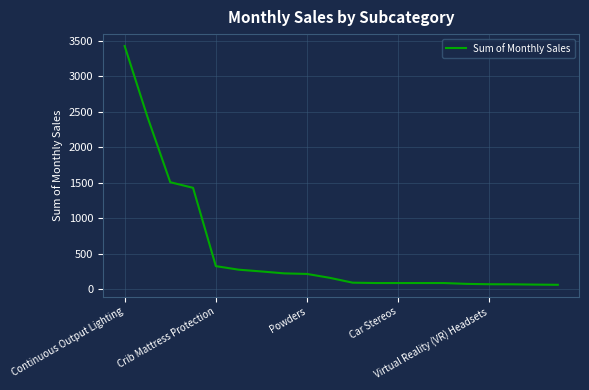

What is the greatest value displayed?

3427